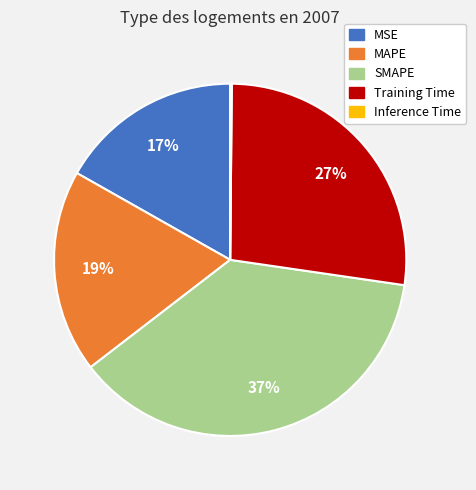

Is SMAPE the majority of the pie?

No